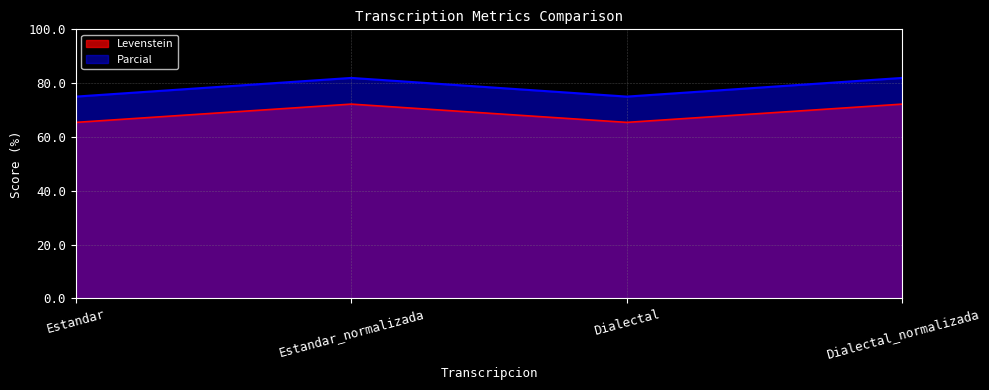

Rank the series by their maximum value, from highest to lowest.

Parcial, Levenstein